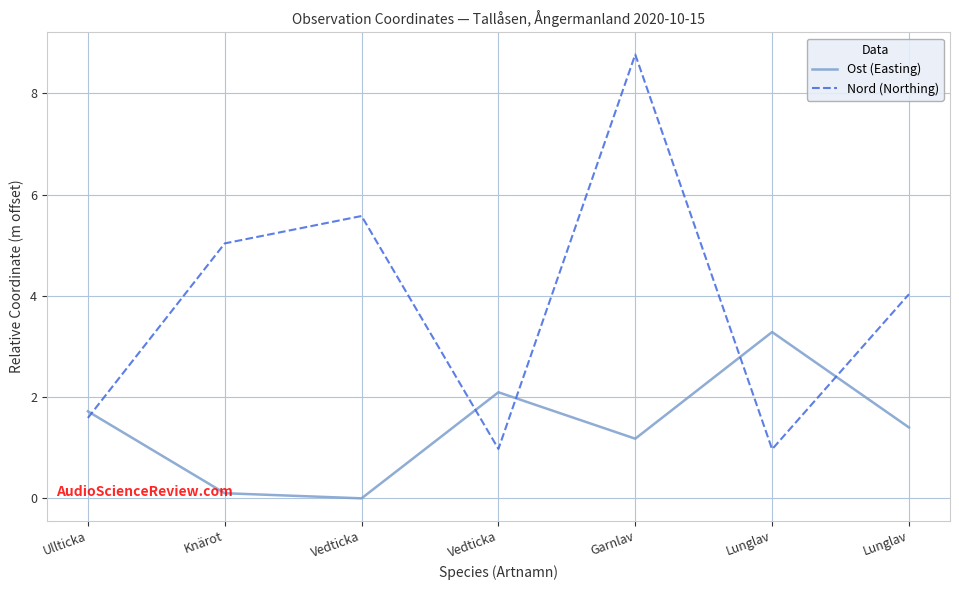

How many lines are shown in the chart?

2